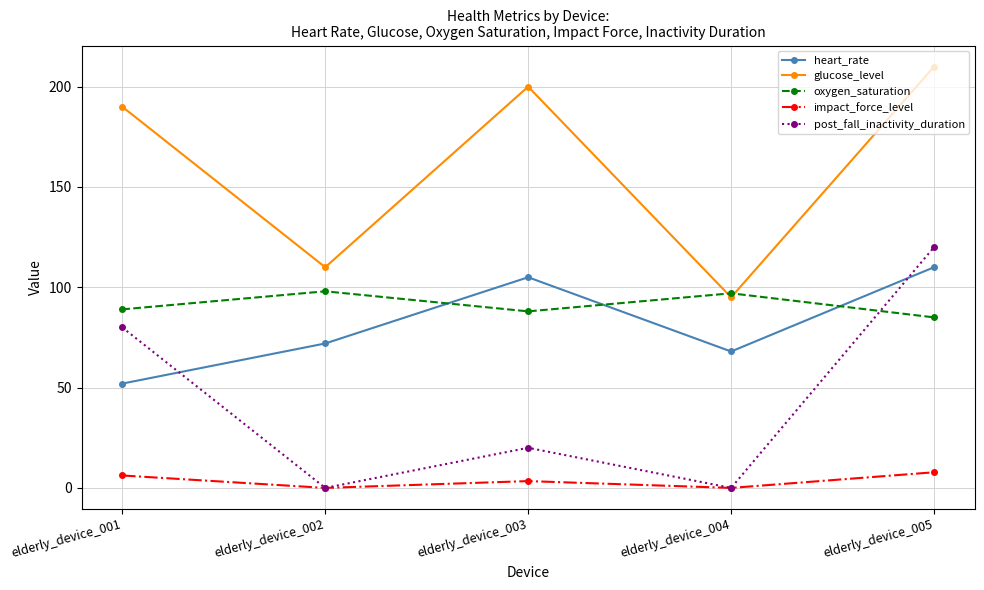

Is it true that impact_force_level equals 7.8 at elderly_device_005?

True